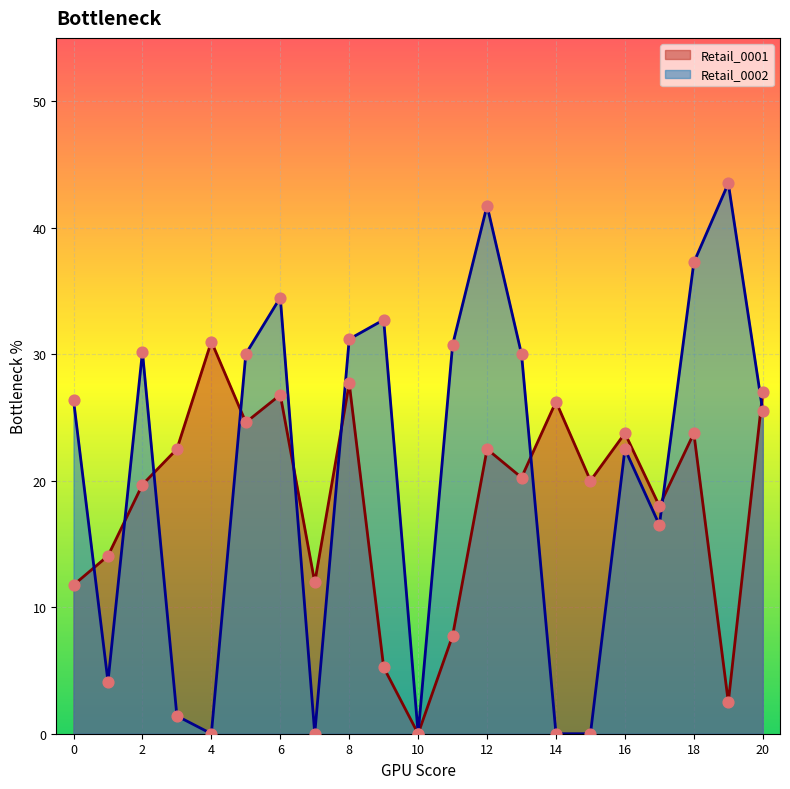

At how many categories does at least one series exceed 32?

5